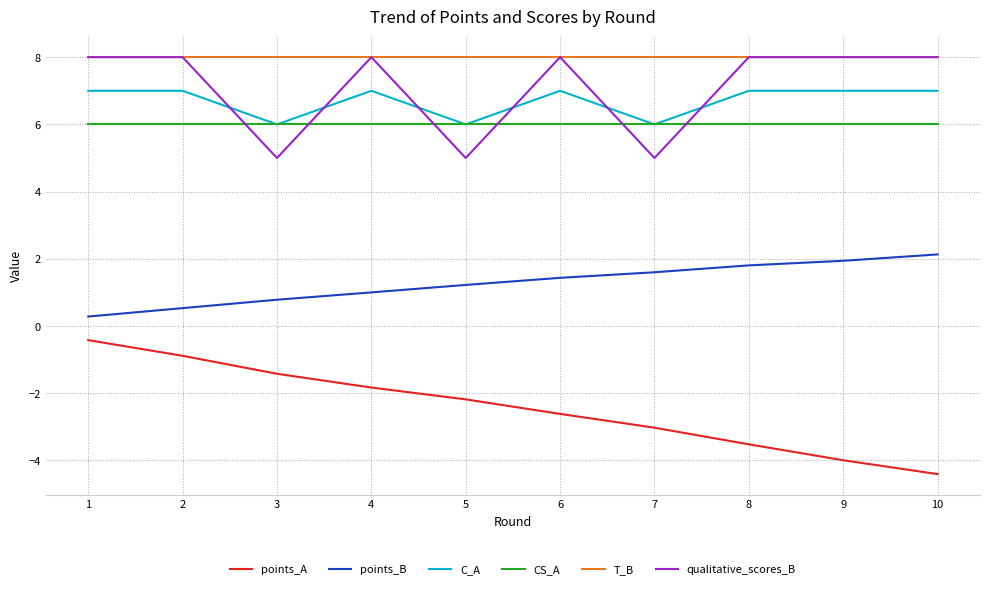

The C_A series shows 6.0 at 5. True or false?

True